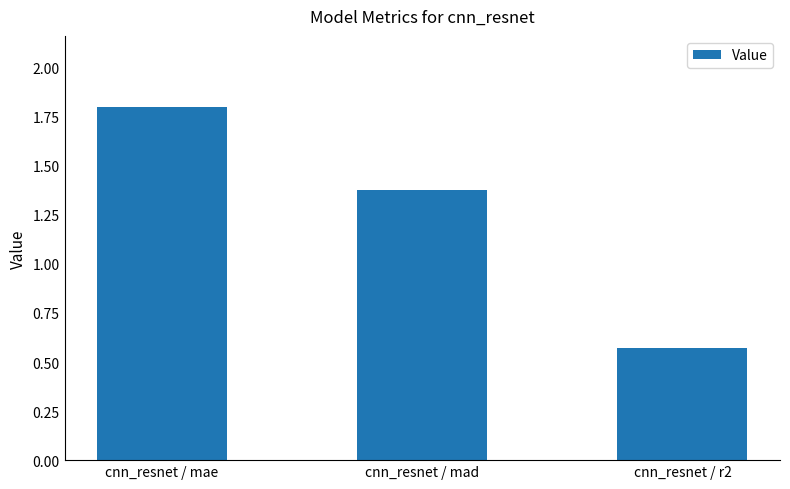

What is the difference between the maximum and minimum values?

1.2